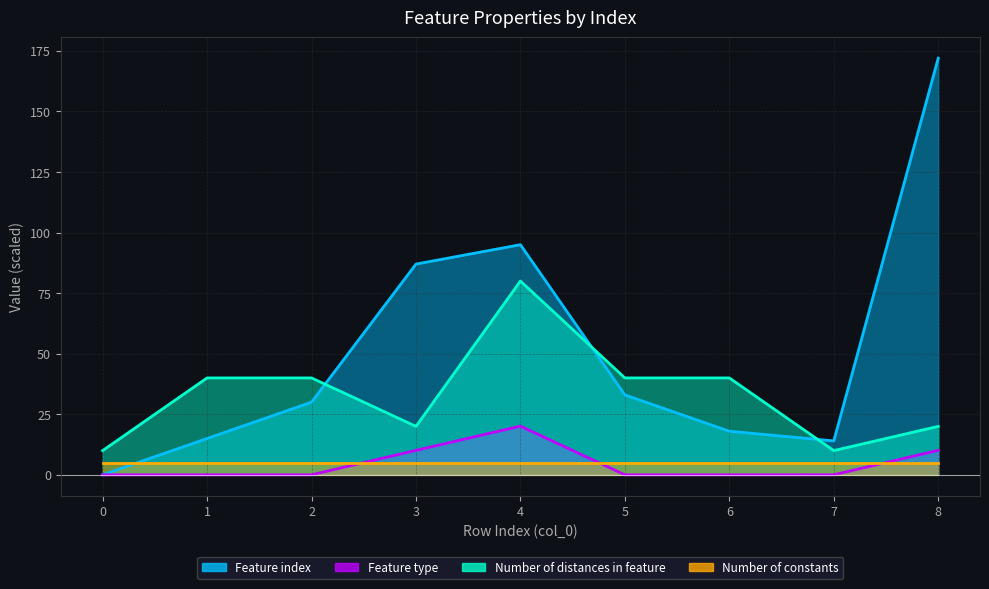

Read the Feature index value at 5.

33.0